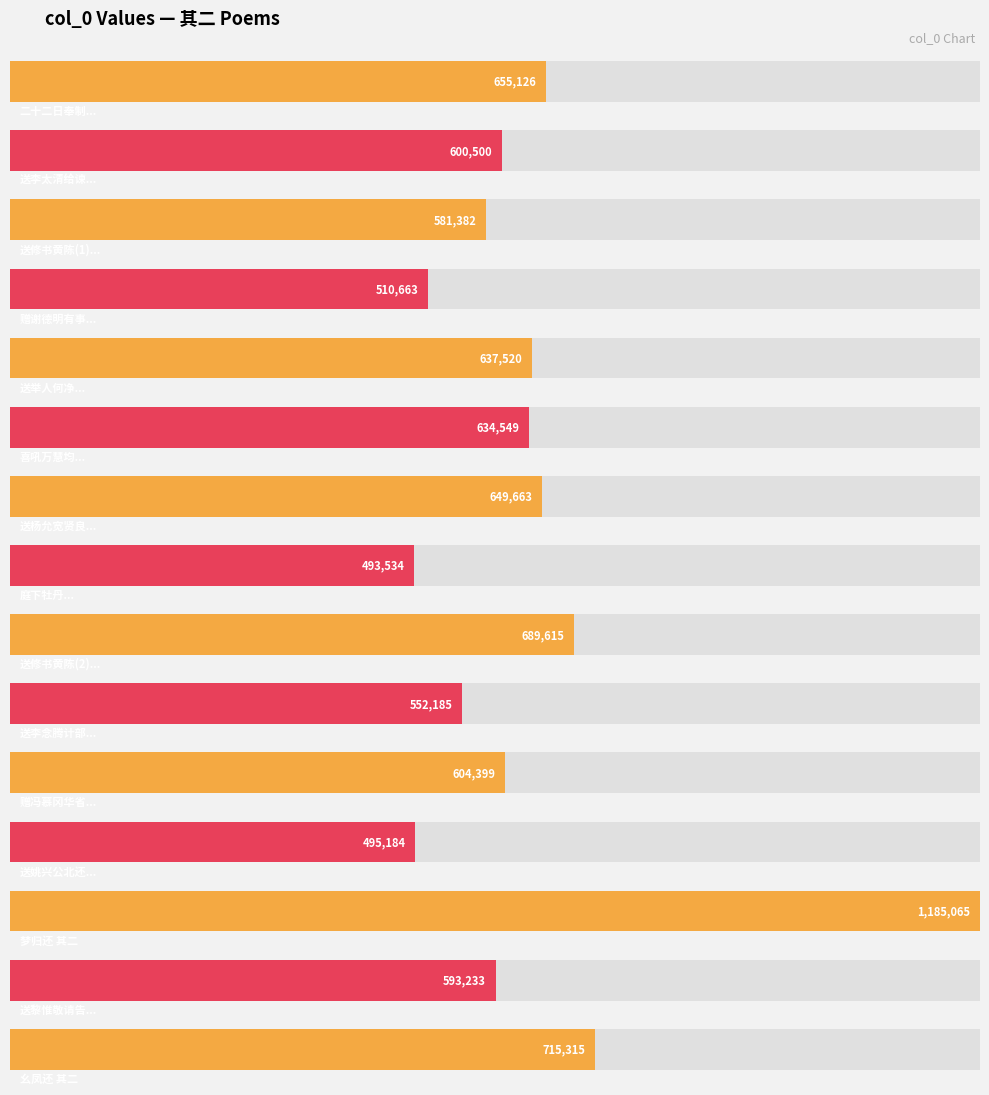

How many data points are less than 604399?

7